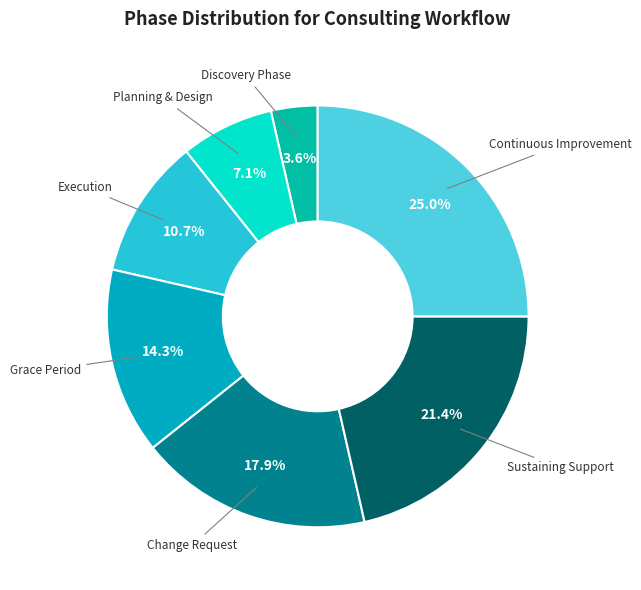

Is there a majority slice in this chart?

No